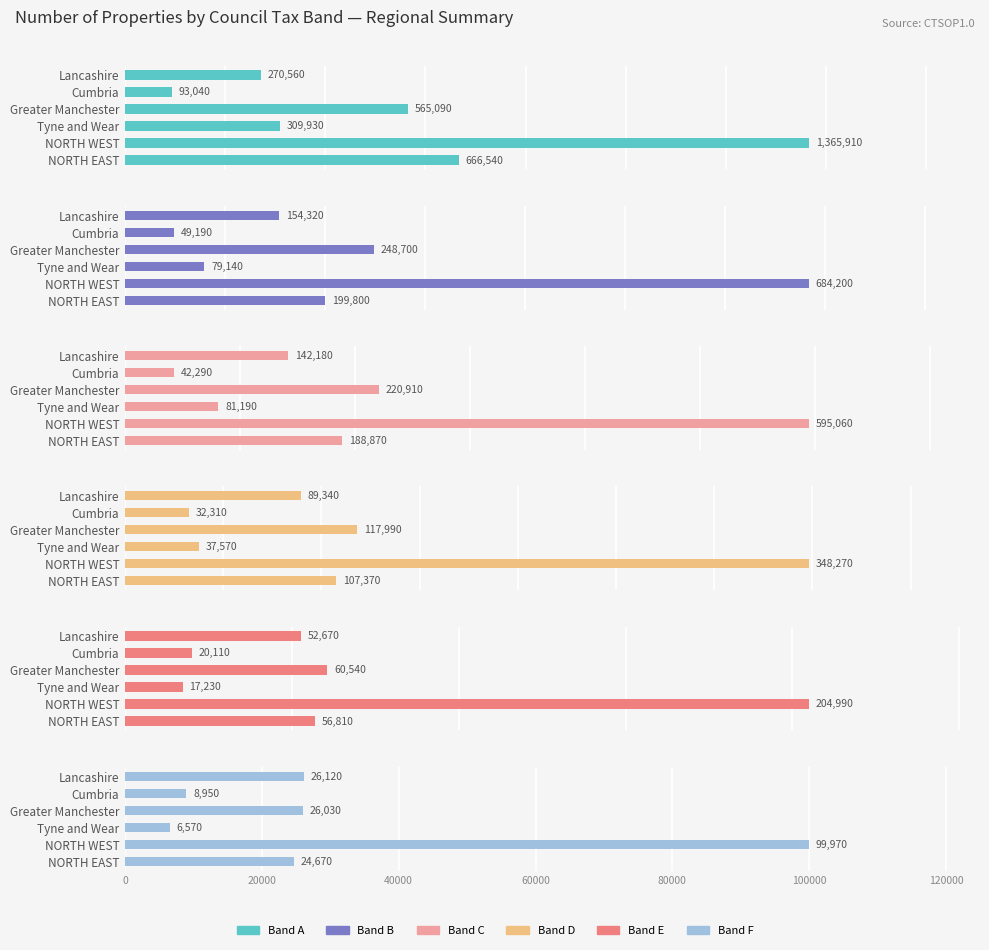

The value of Band A at Greater Manchester is 379162. True or false?

False